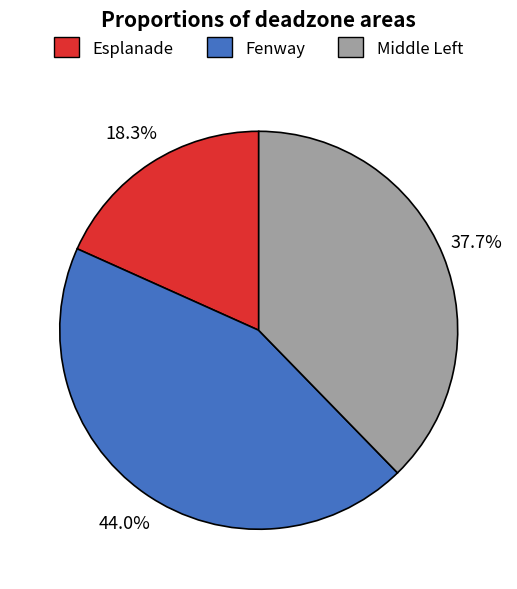

Approximately how many times larger is the value at Fenway compared to Esplanade?

2.4